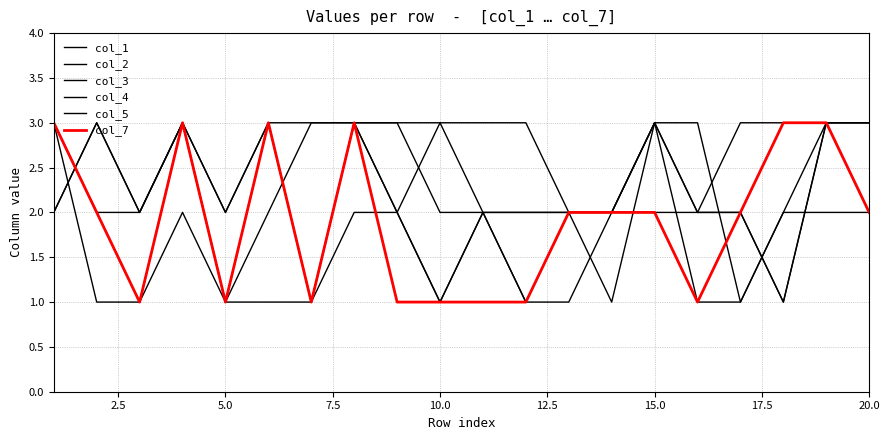

Is this an area chart (filled region under the line)?

No